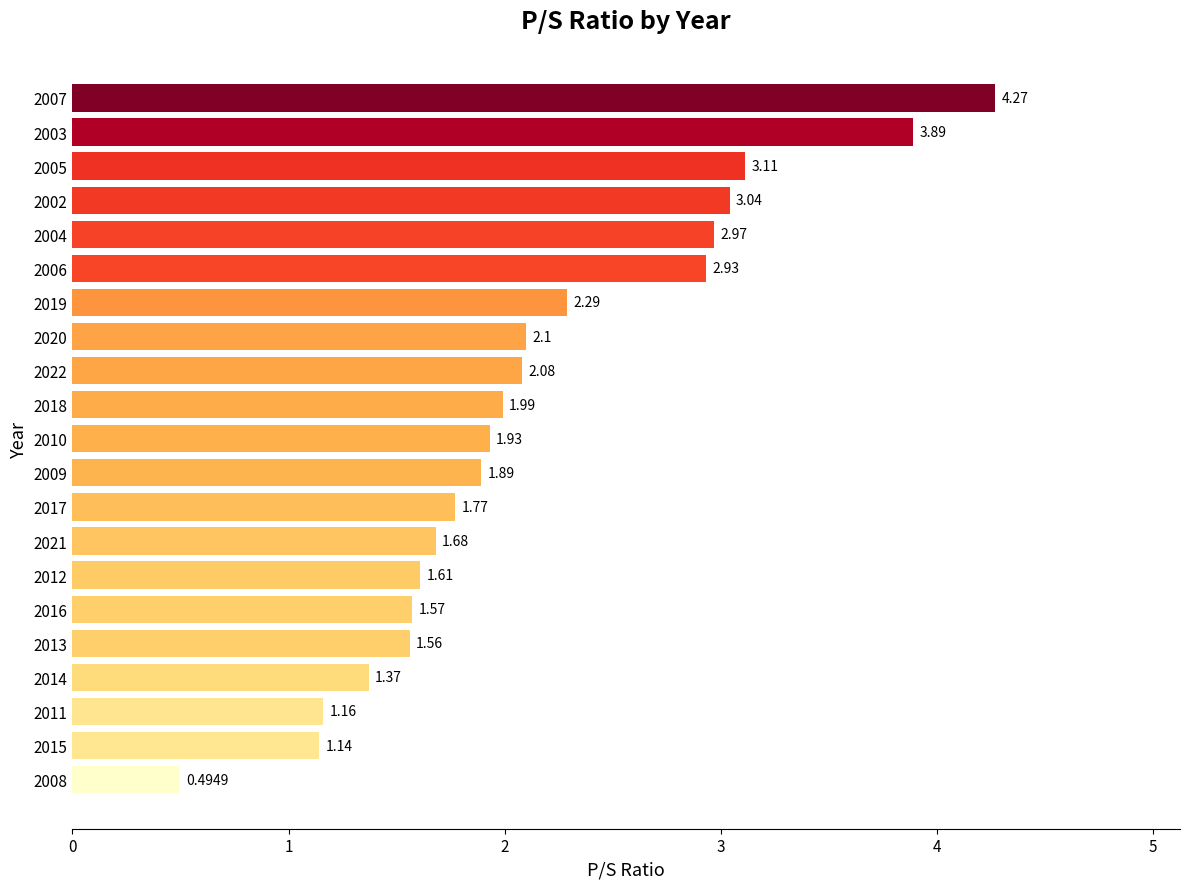

What is the average value?

2.1